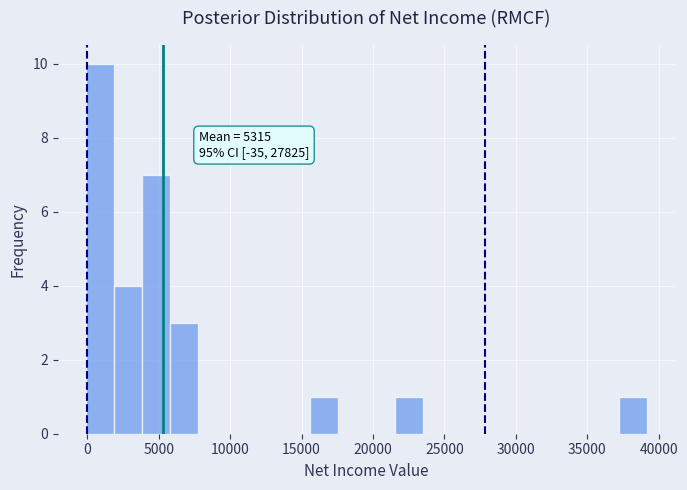

Around what value on the x-axis is the tallest bar? Give the approximate position of its centre, as read against the axis.

1000